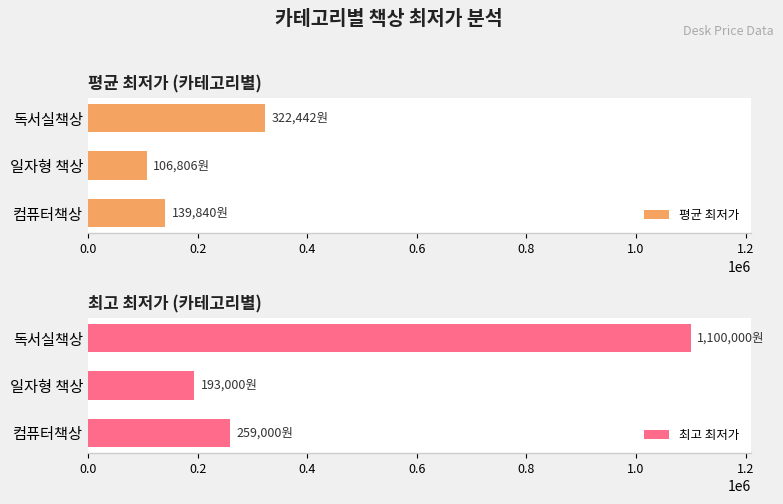

Which series has the widest spread of values?

최고 최저가